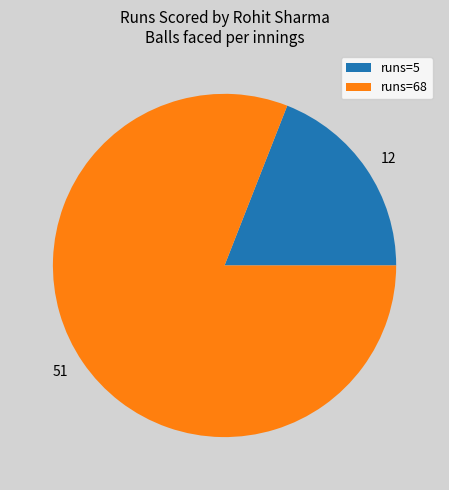

Count the number of slices in the pie.

2